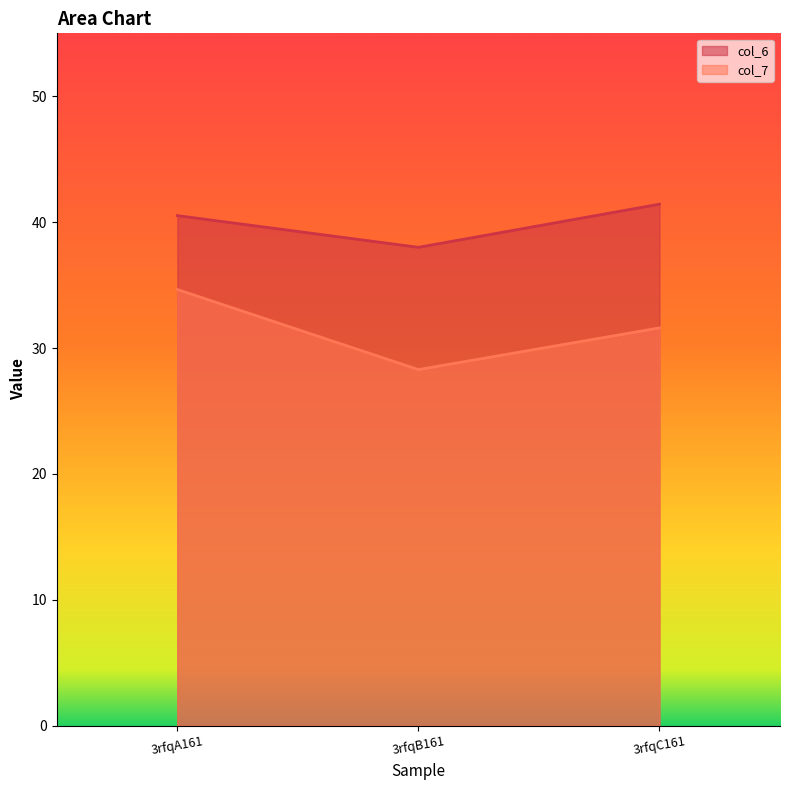

Is the value of col_7 at 3rfqB161 greater than the value of col_6 at 3rfqB161?

No